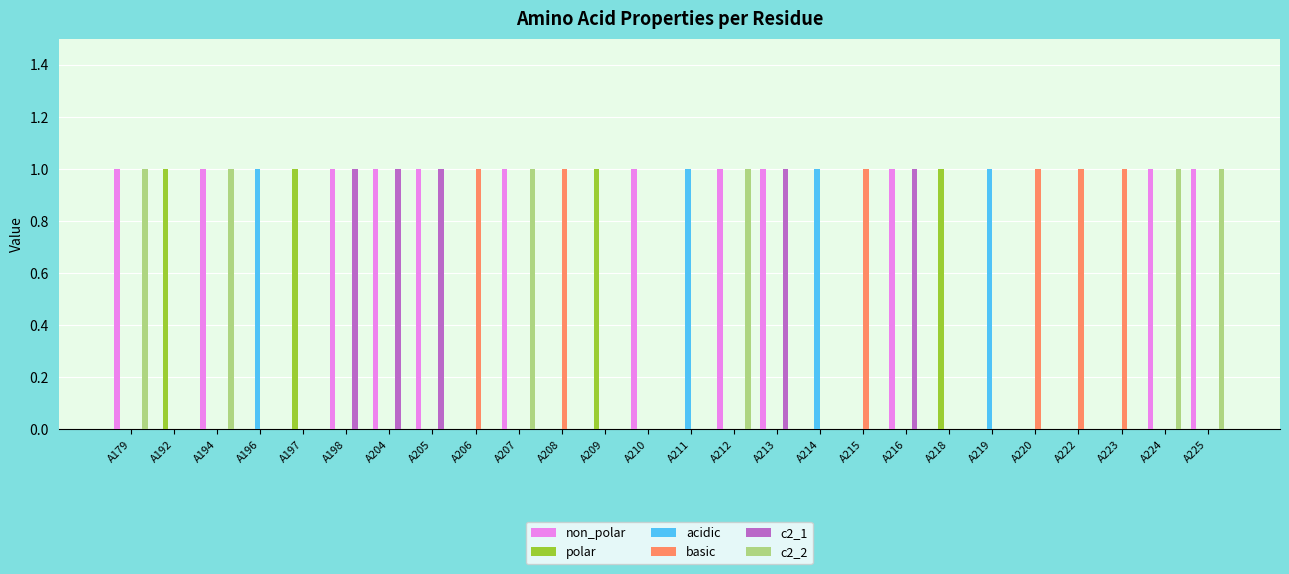

What is the total value across all series at A198?

2